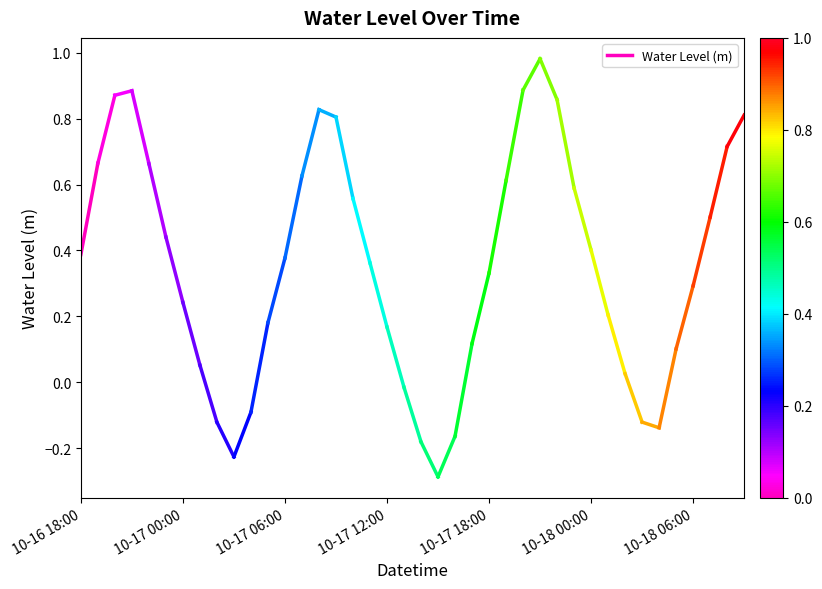

Is it true that the value at 10-17 00:00 is 0.4?

False